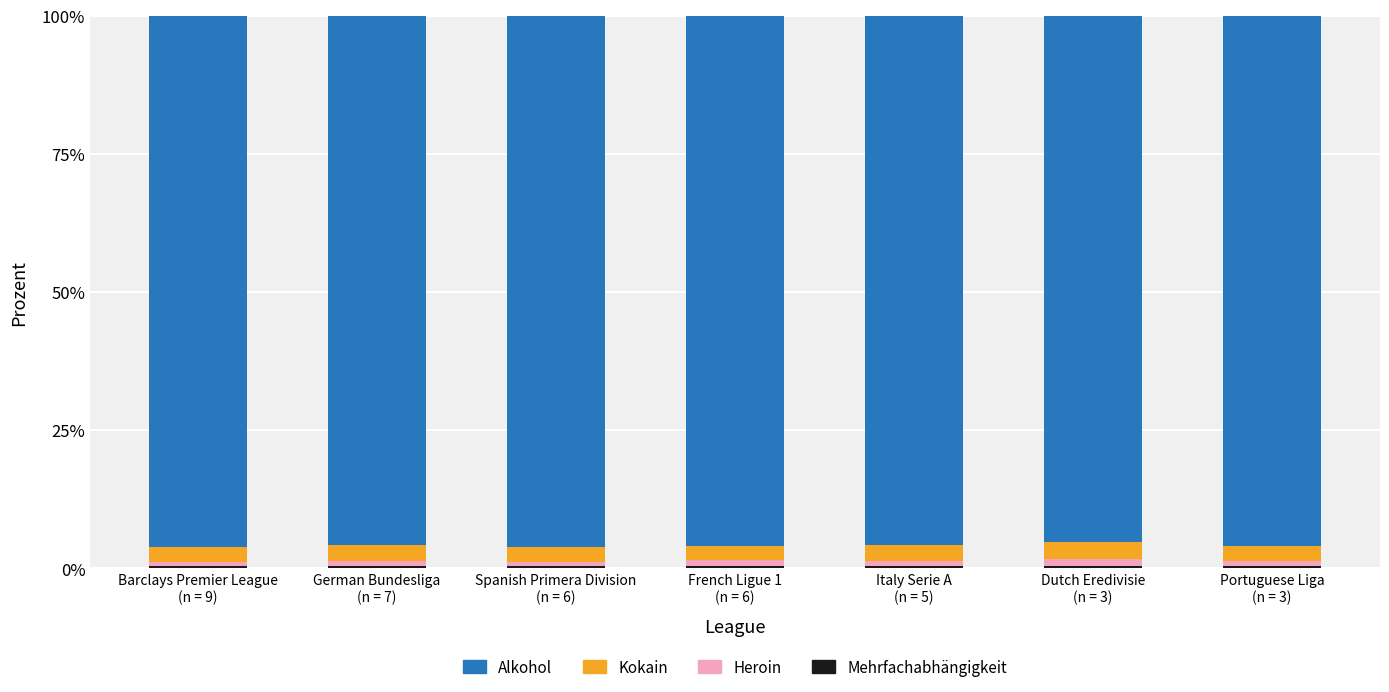

Is it true that Heroin equals 1.2 at Italy Serie A
(n = 5)?

False